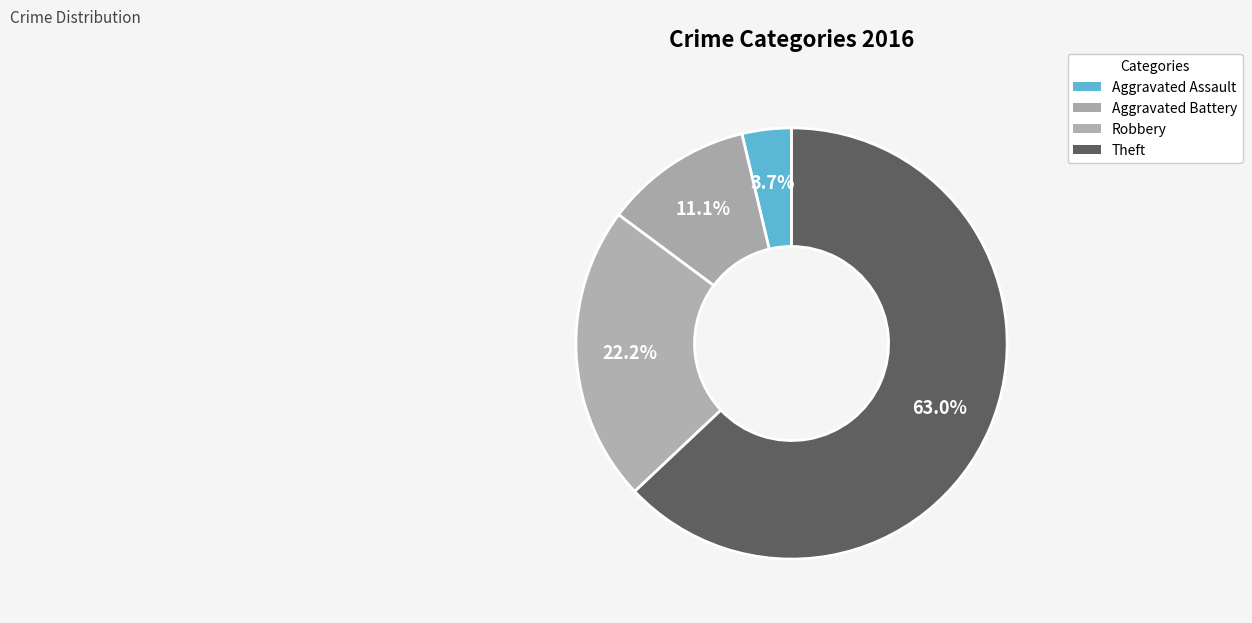

How many slices are in this pie chart?

4